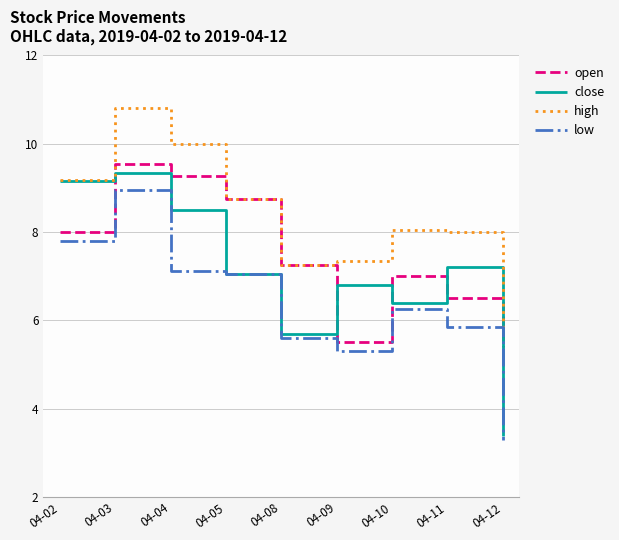

Which series has the largest total across all categories?

high